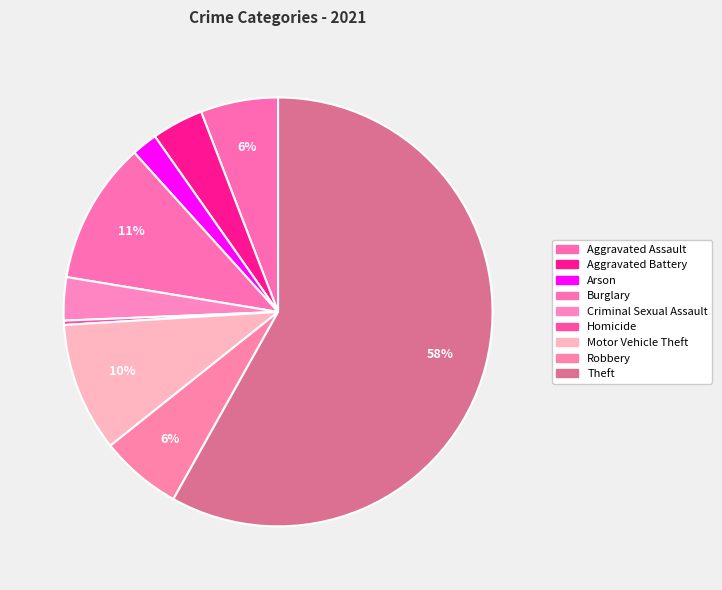

How many segments does this pie chart have?

9